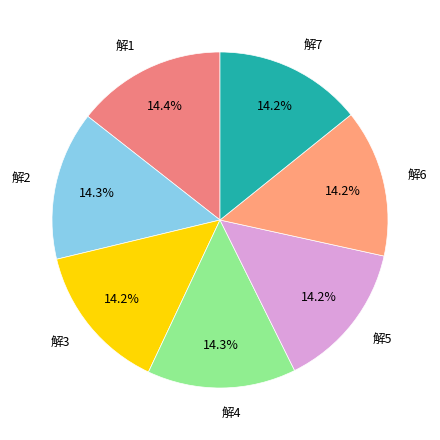

How many slices are in this pie chart?

7